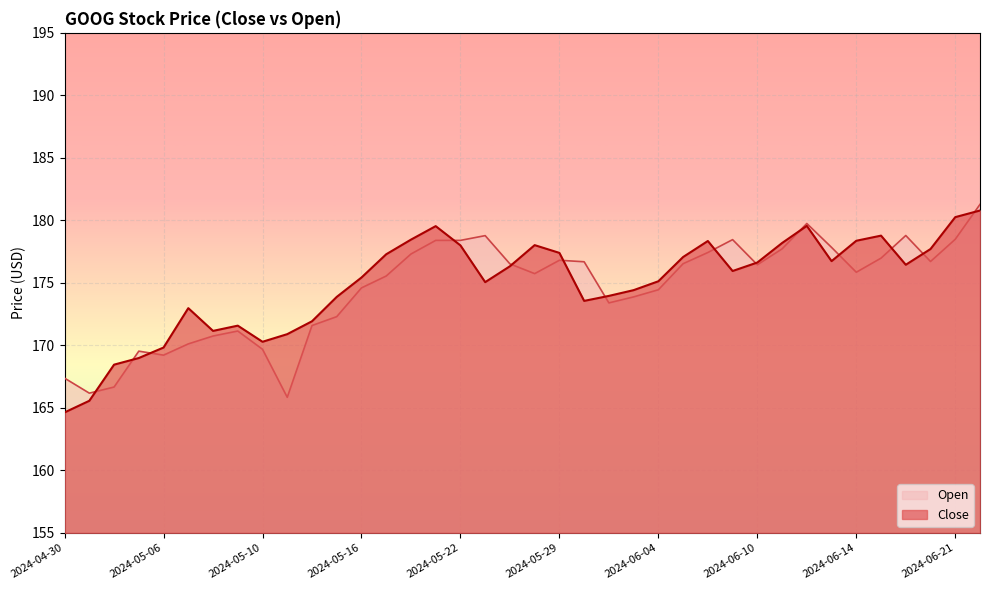

What is the maximum value for Close?

180.8